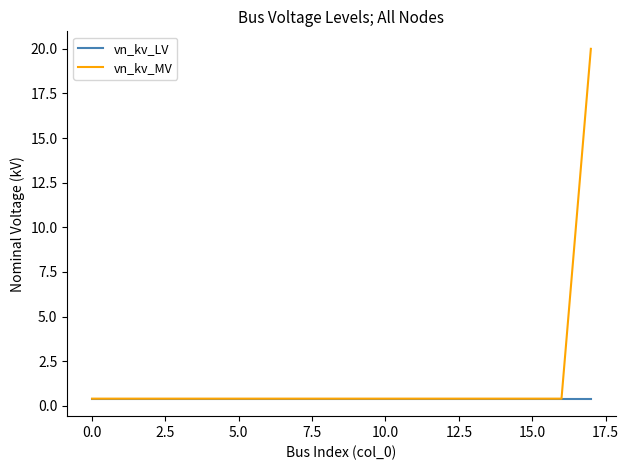

Rank the series by their maximum value, from highest to lowest.

vn_kv_MV, vn_kv_LV